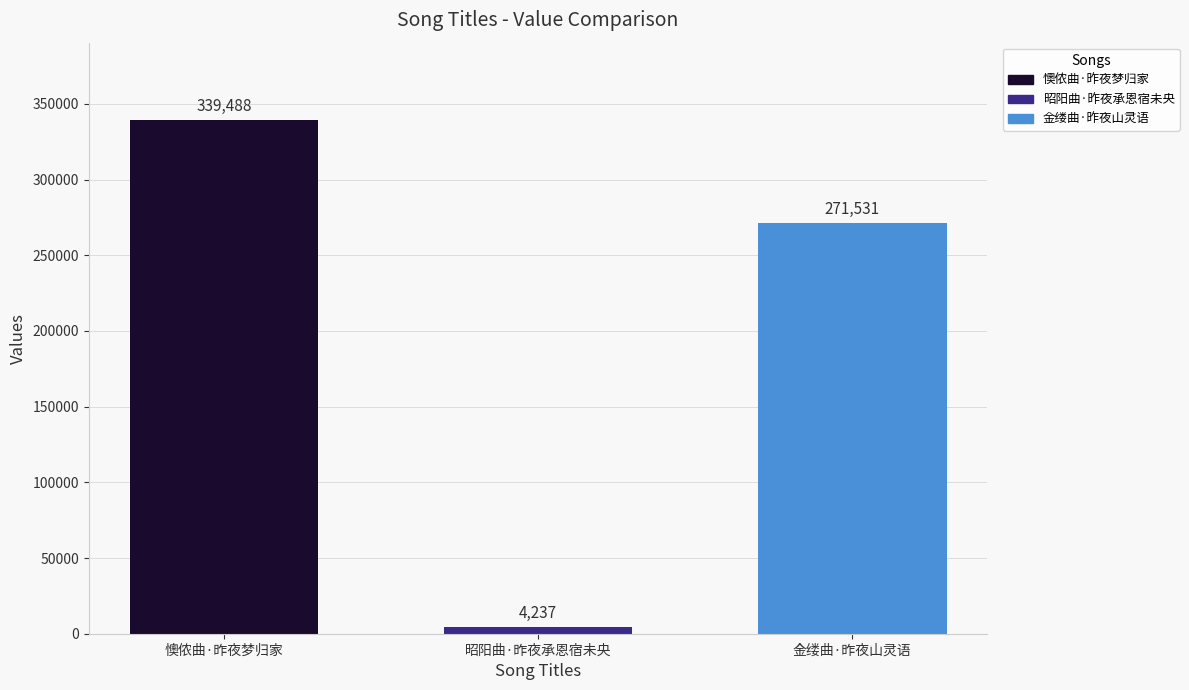

Reading left to right, extract all data points from this chart.

懊侬曲·昨夜梦归家=339488	昭阳曲·昨夜承恩宿未央=4237	金缕曲·昨夜山灵语=271531